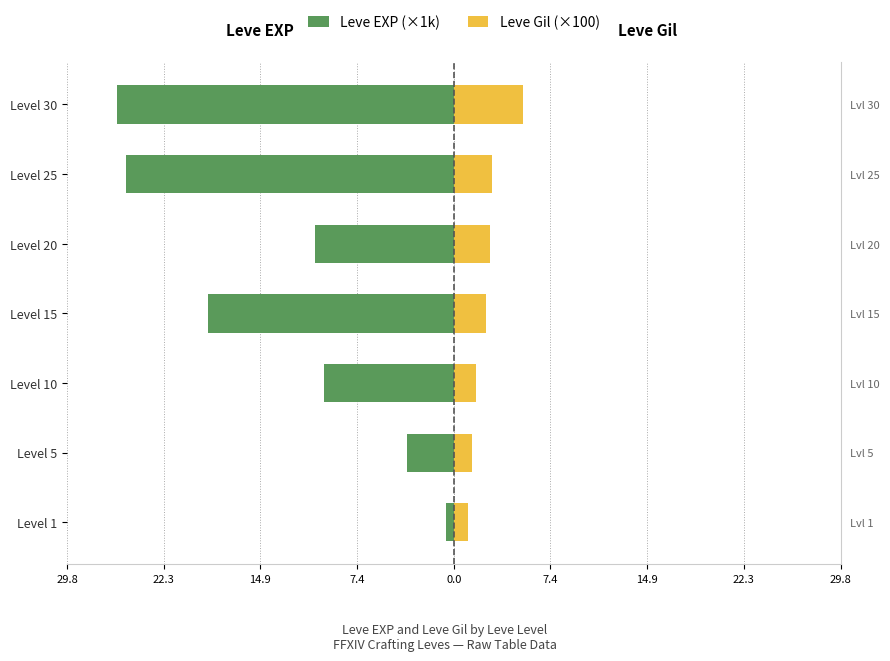

Rank the series at 7.4 from lowest to highest value.

Leve EXP (×1k), Leve Gil (×100)